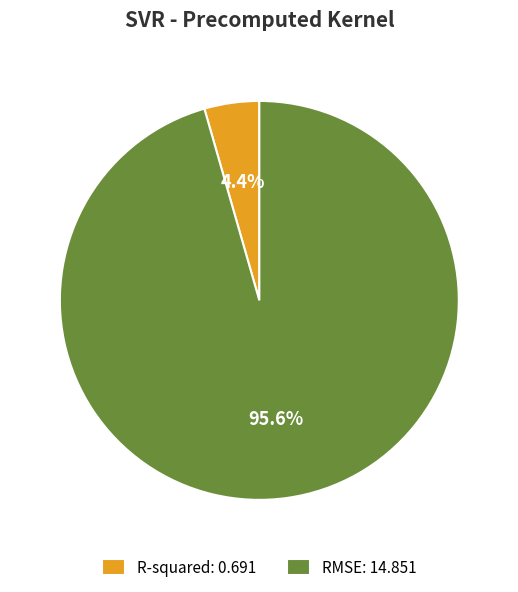

Between R-squared and RMSE, which is larger?

RMSE